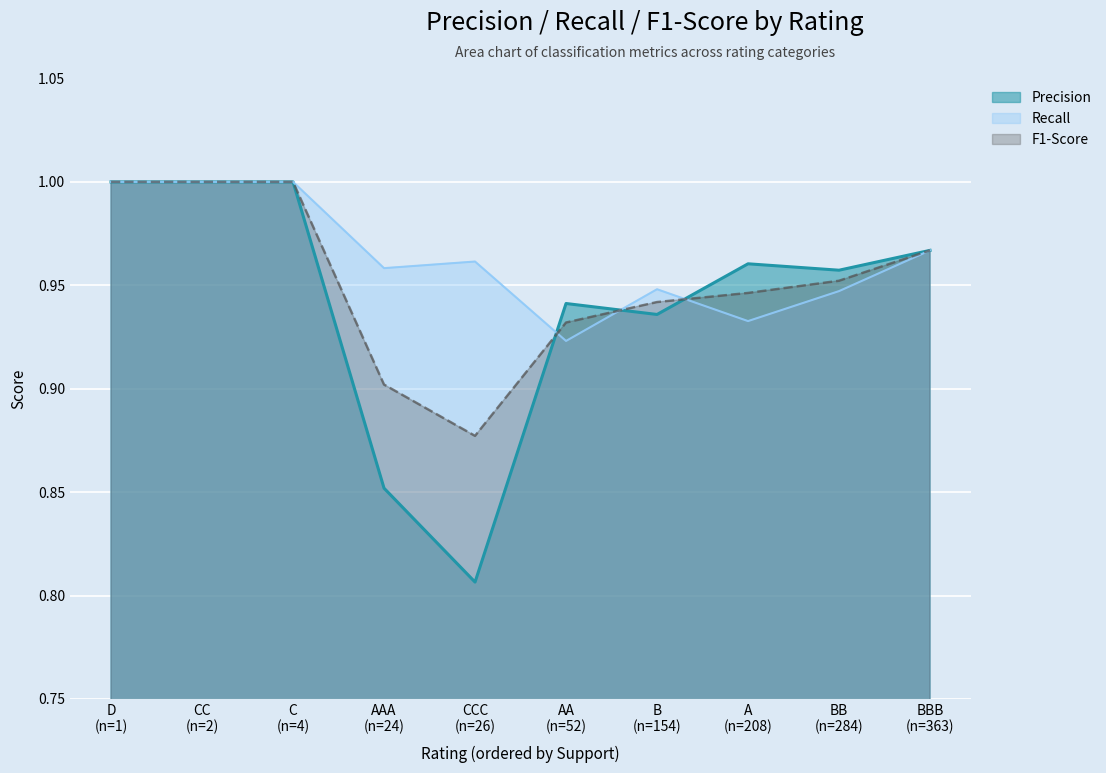

Which series has the widest spread of values?

Precision